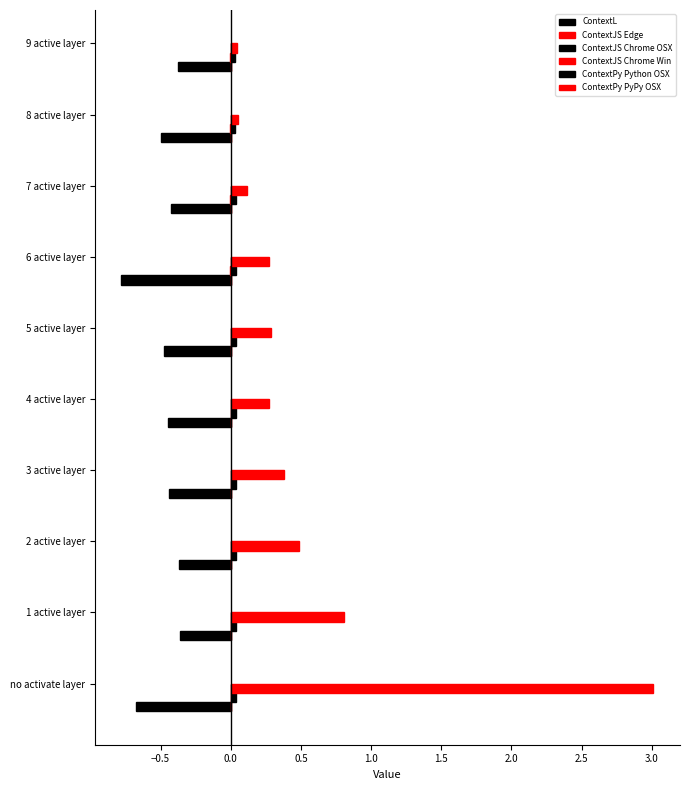

How many data points does each series have?

10